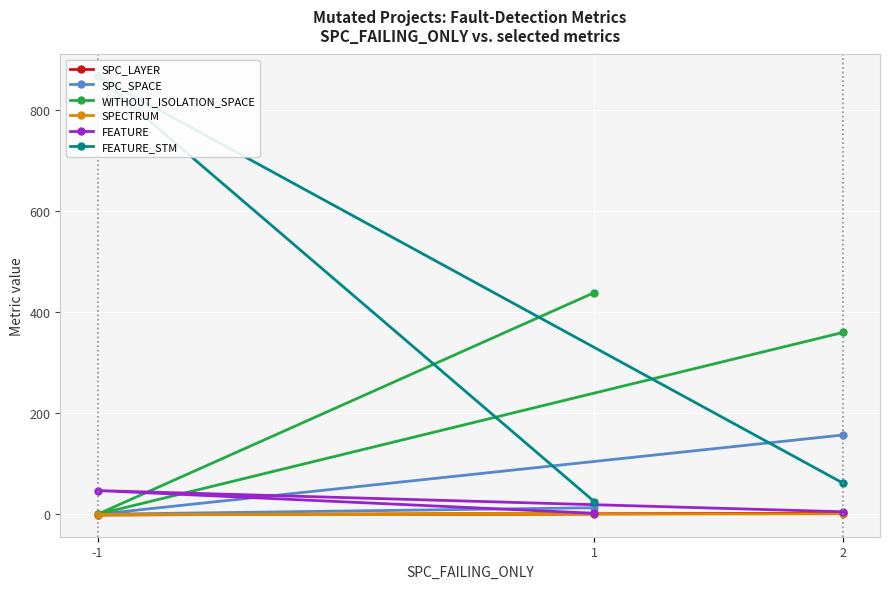

What is the difference between the highest and lowest values at 2?

359